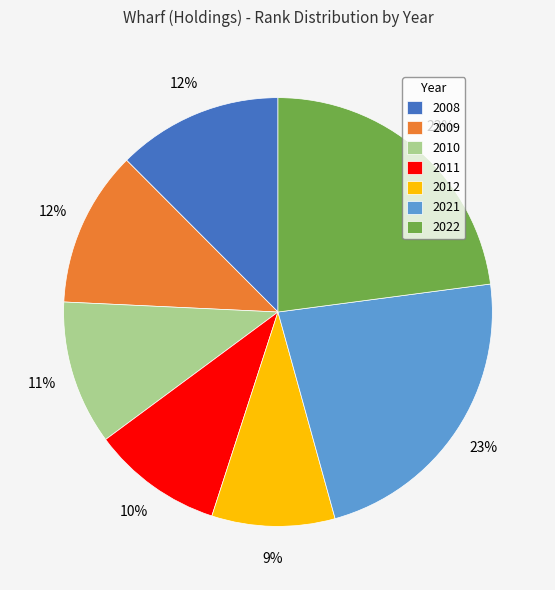

Between 2008 and 2010, which is larger?

2008